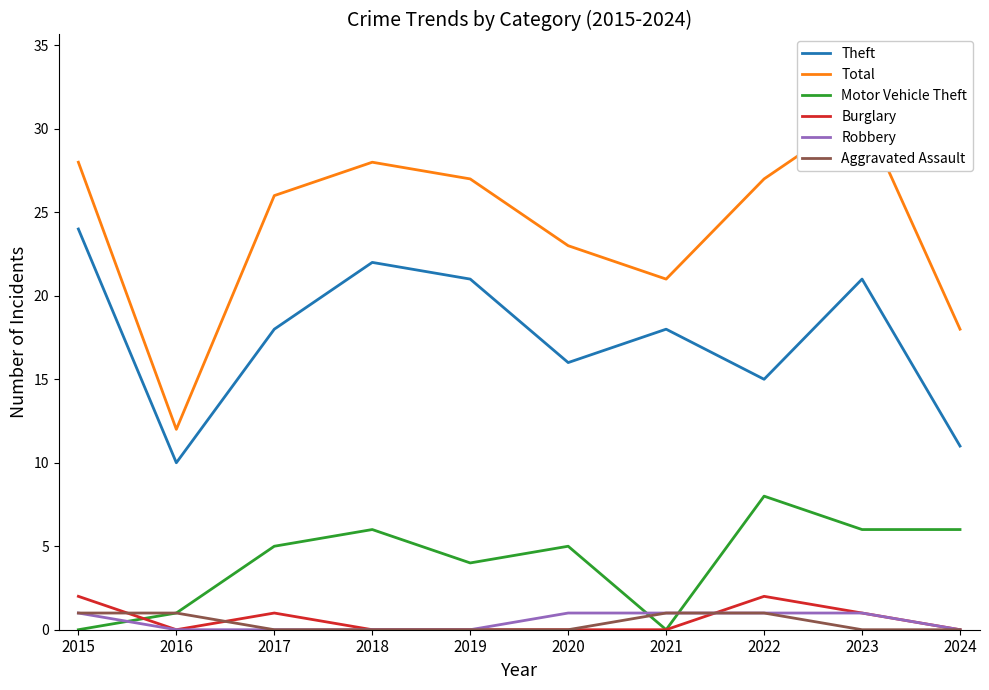

What is the sum of the Theft values at 2023 and 2015?

45